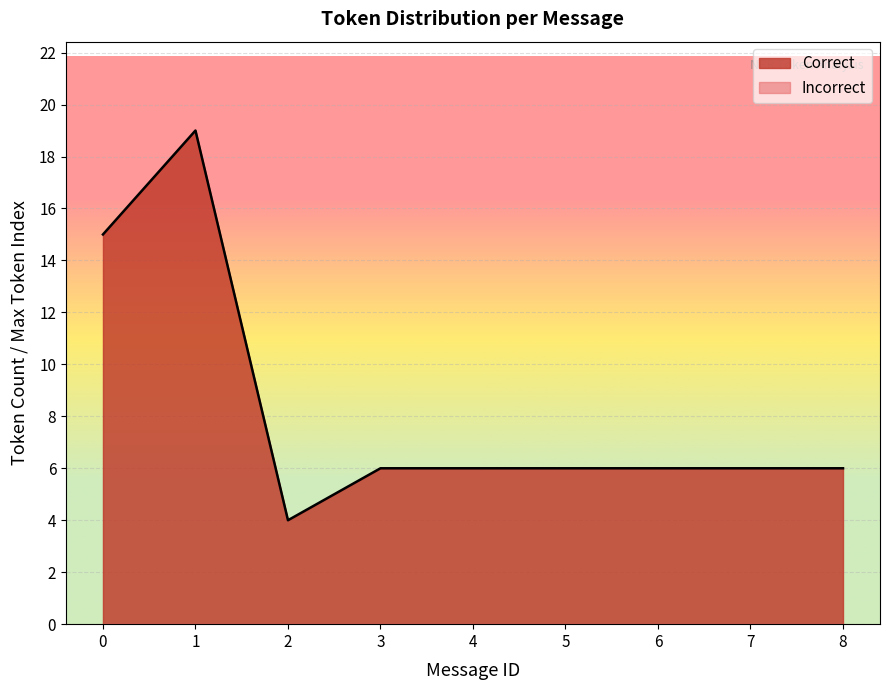

True or false: Correct and Incorrect cross at least once.

False